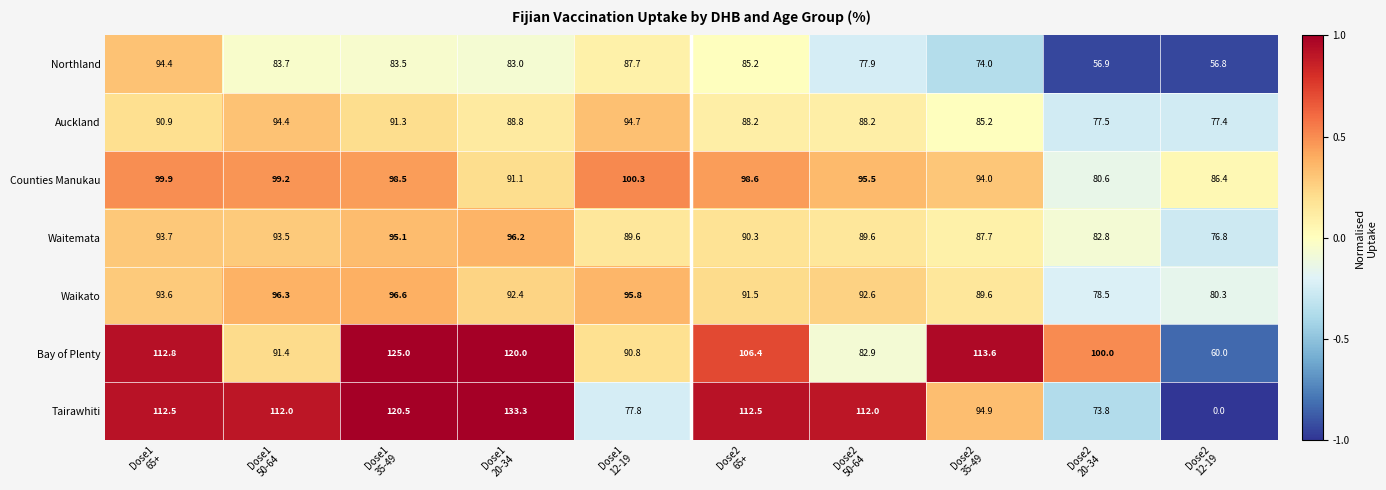

What is the total value across all series at Dose1
35-49?

710.5